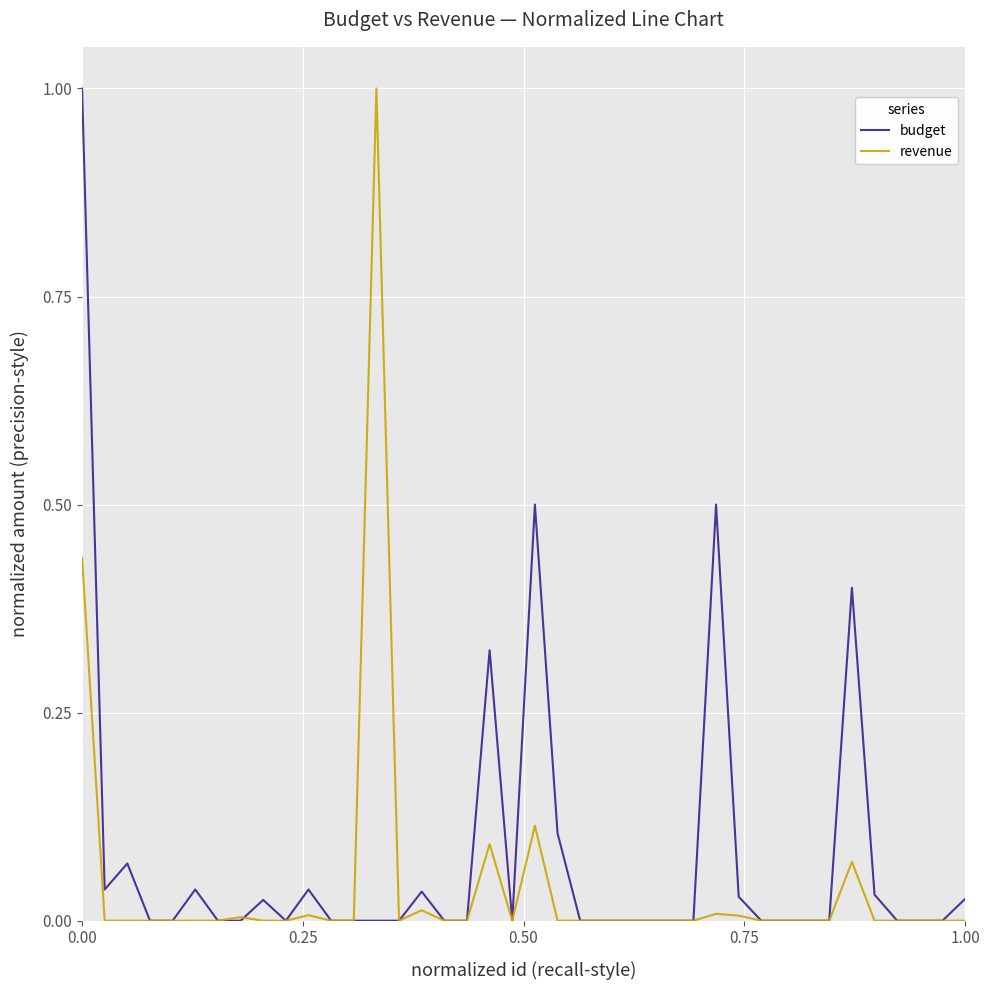

Which series has the largest total across all categories?

budget